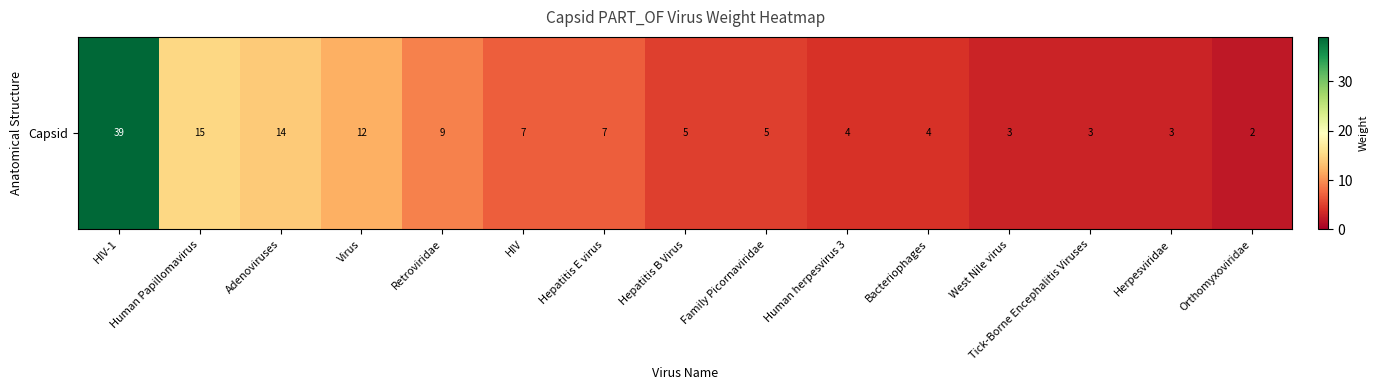

How many data points are above 5?

7